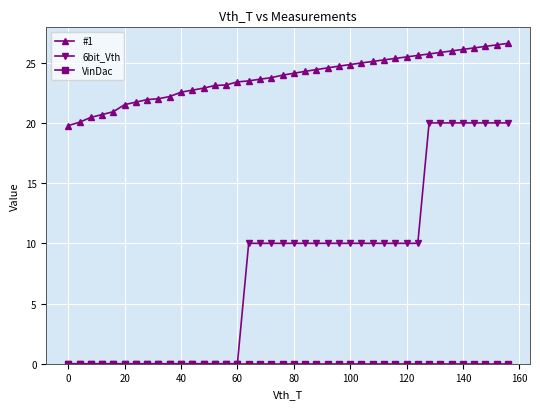

Which series has the largest range (max minus min)?

6bit_Vth